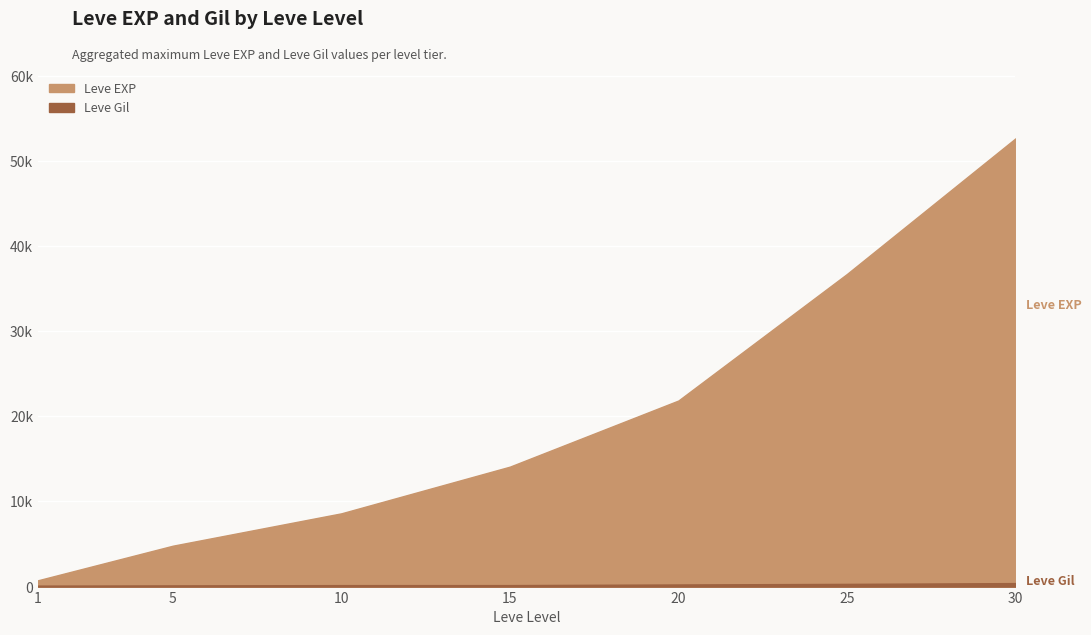

Which category has the lowest value in the Leve EXP series?

1